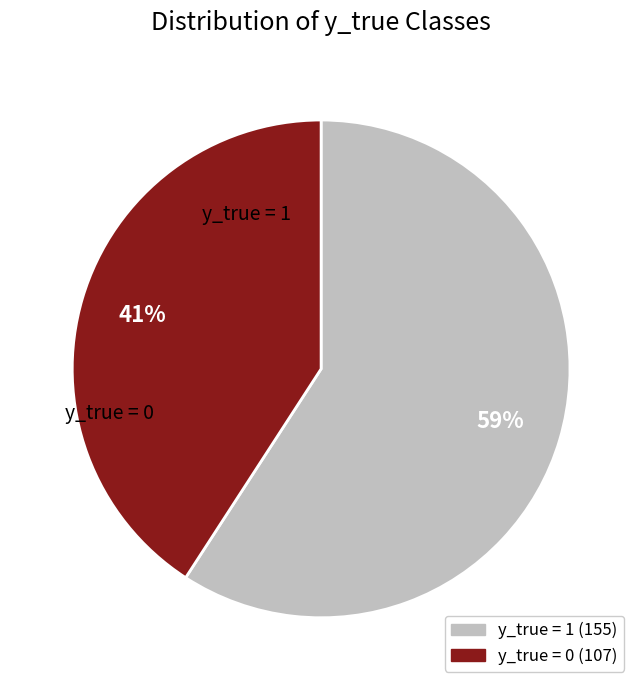

To the nearest percent, what is the difference between the largest and smallest slice percentages?

18%